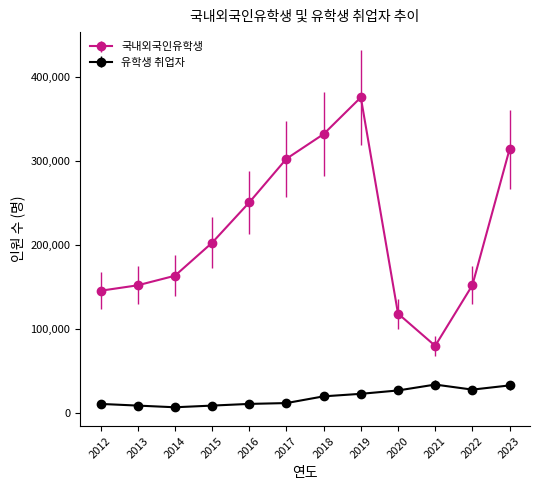

What is the highest value of the 국내외국인유학생 series?

375661